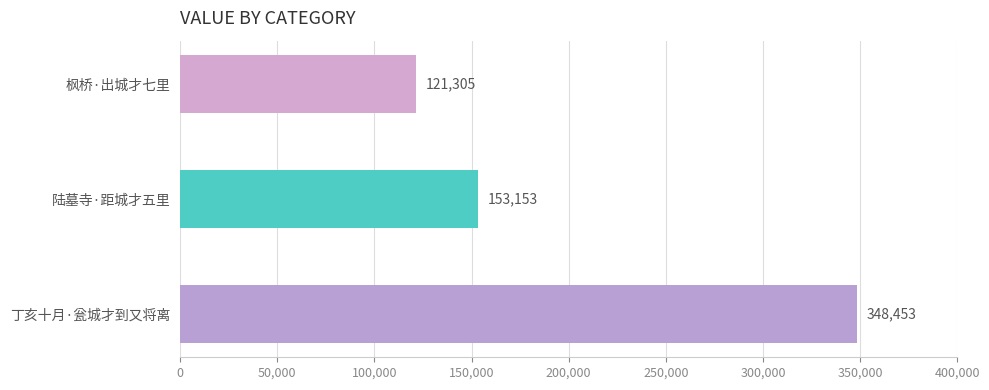

List the labels in order of value, largest first.

丁亥十月·瓮城才到又将离, 陆墓寺·距城才五里, 枫桥·出城才七里